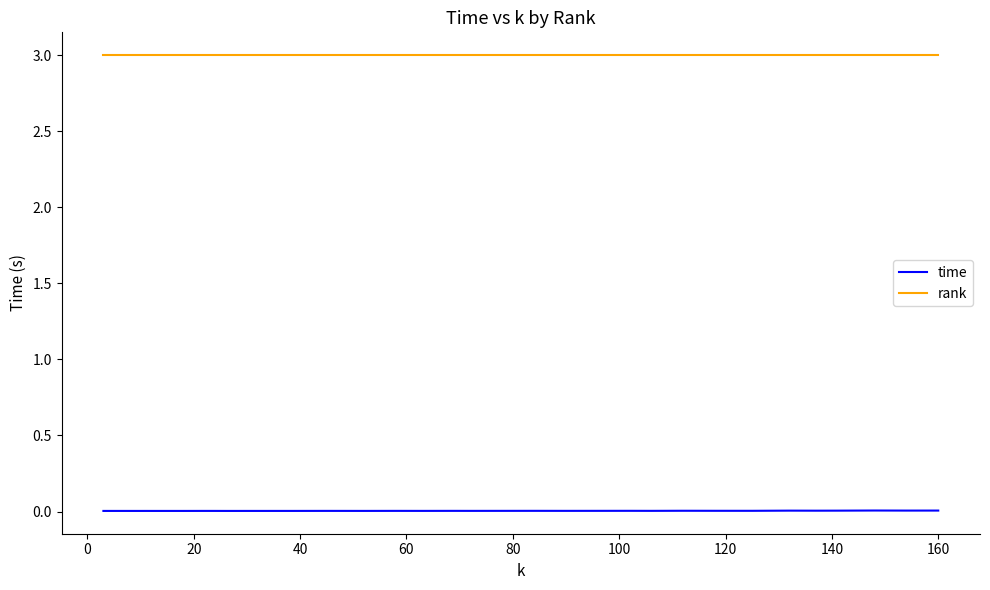

List the series in order of their overall mean, highest first.

rank, time